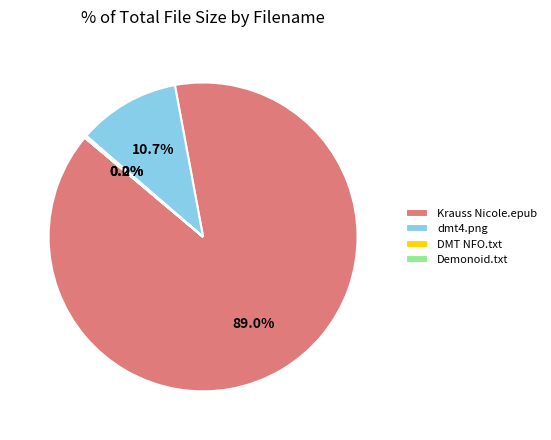

True or false: dmt4.png accounts for 11% of the total.

True